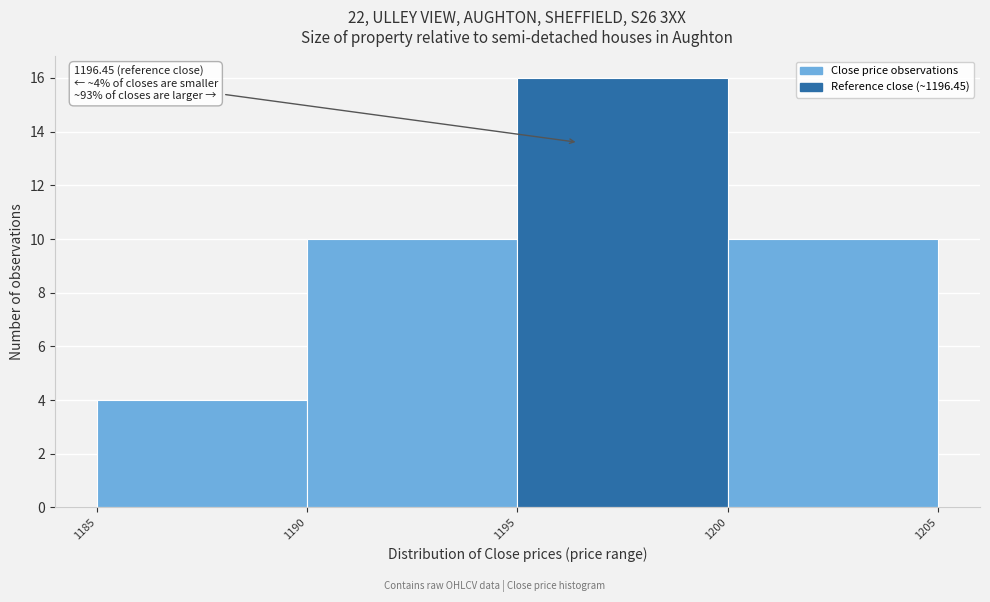

Over which range of the x-axis is the bar tallest?

1195 to 1200